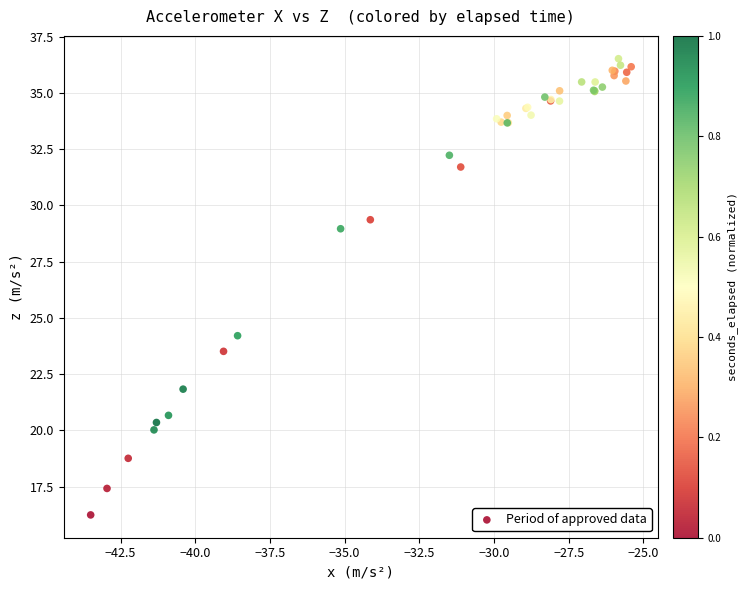

What Y value in the scatter plot is closest to 26?

24.2